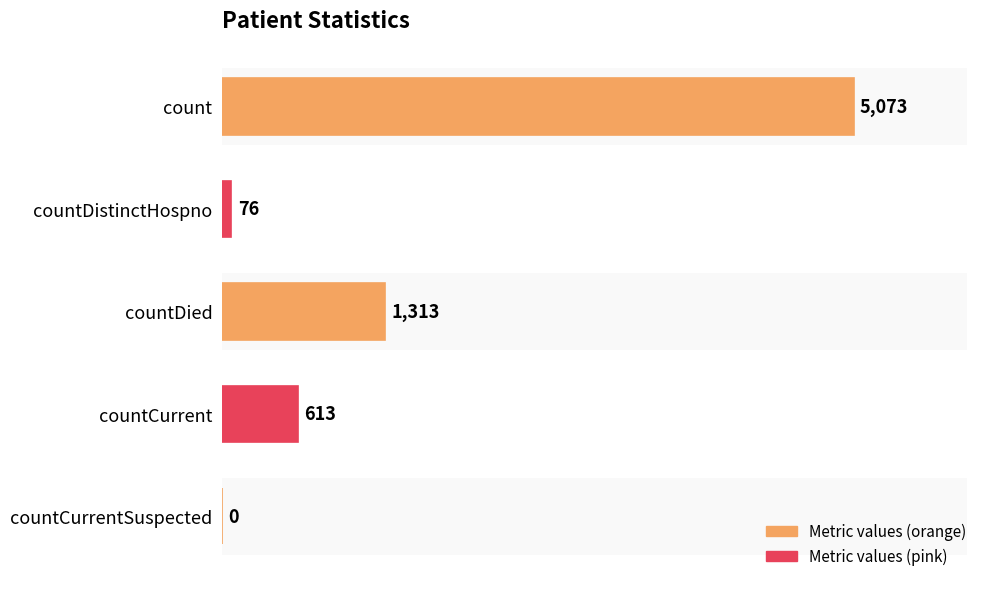

Rank the categories by value from lowest to highest.

countCurrentSuspected, countDistinctHospno, countCurrent, countDied, count